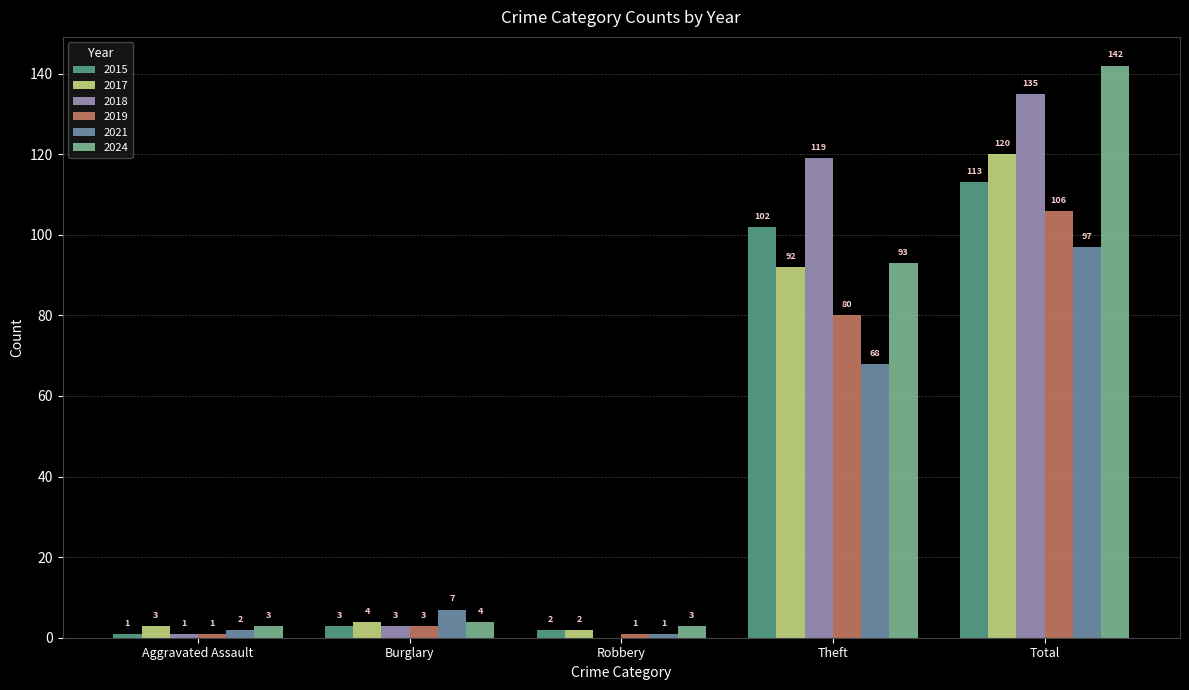

What is the approximate value of 2024 at Robbery, to the nearest 5?

5